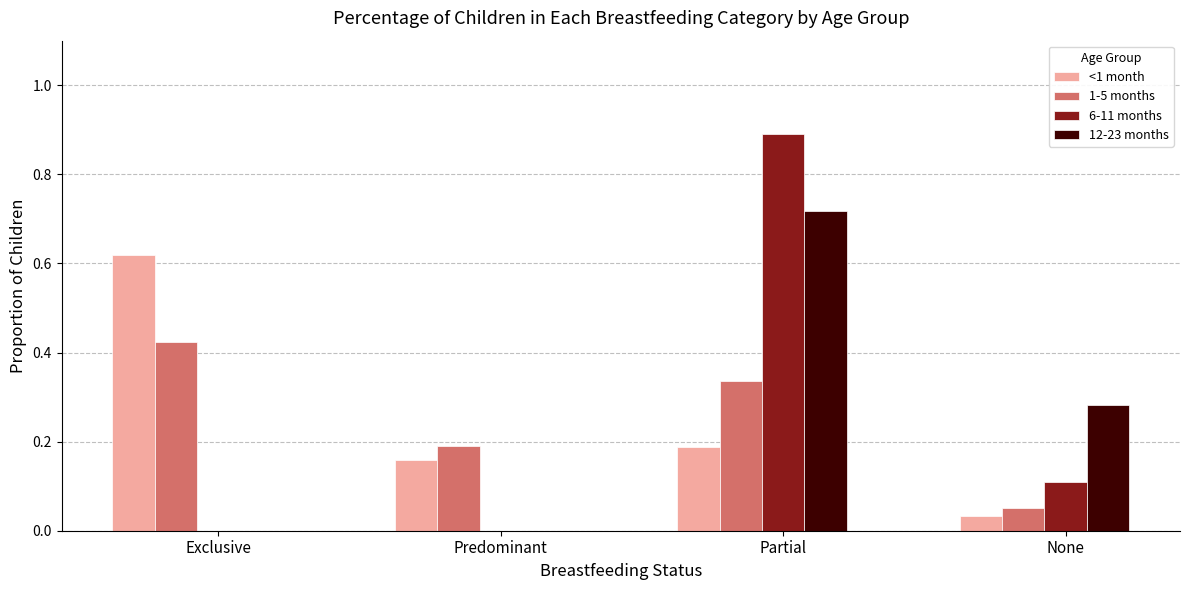

True or false: 6-11 months has a value of 0.2 at Partial.

False